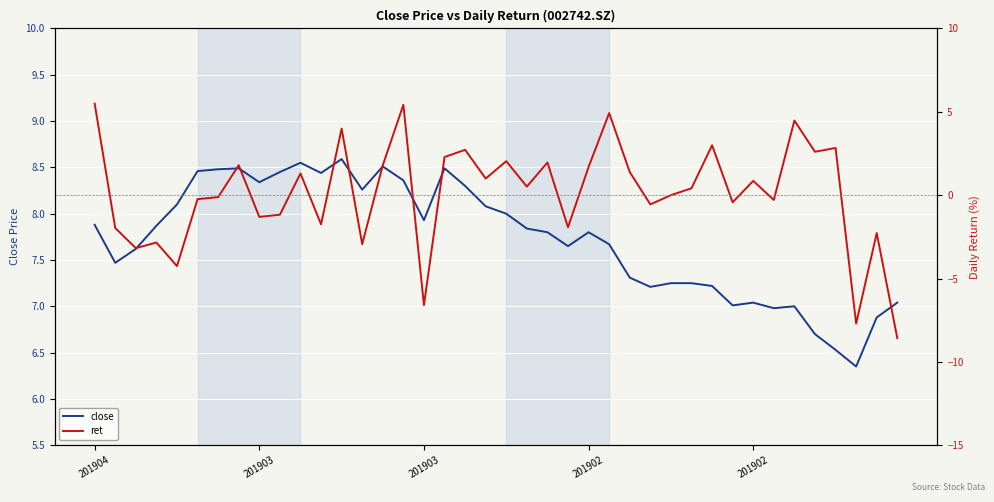

Is it true that ret equals -0.2 at 6?

False